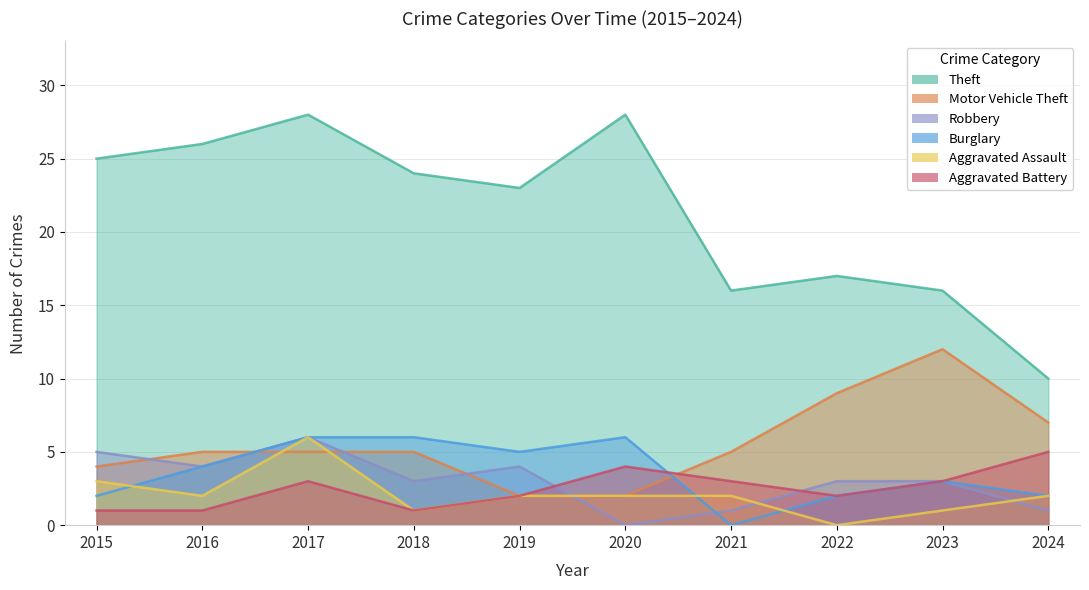

How many interior local peaks does the Theft series have?

3